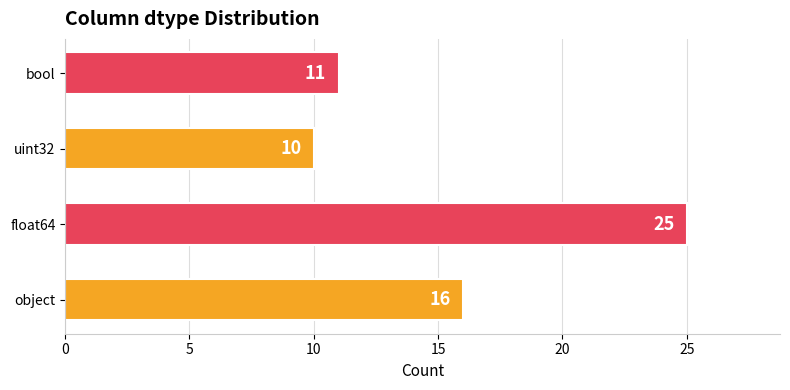

What is the change in value from float64 to bool?

-14